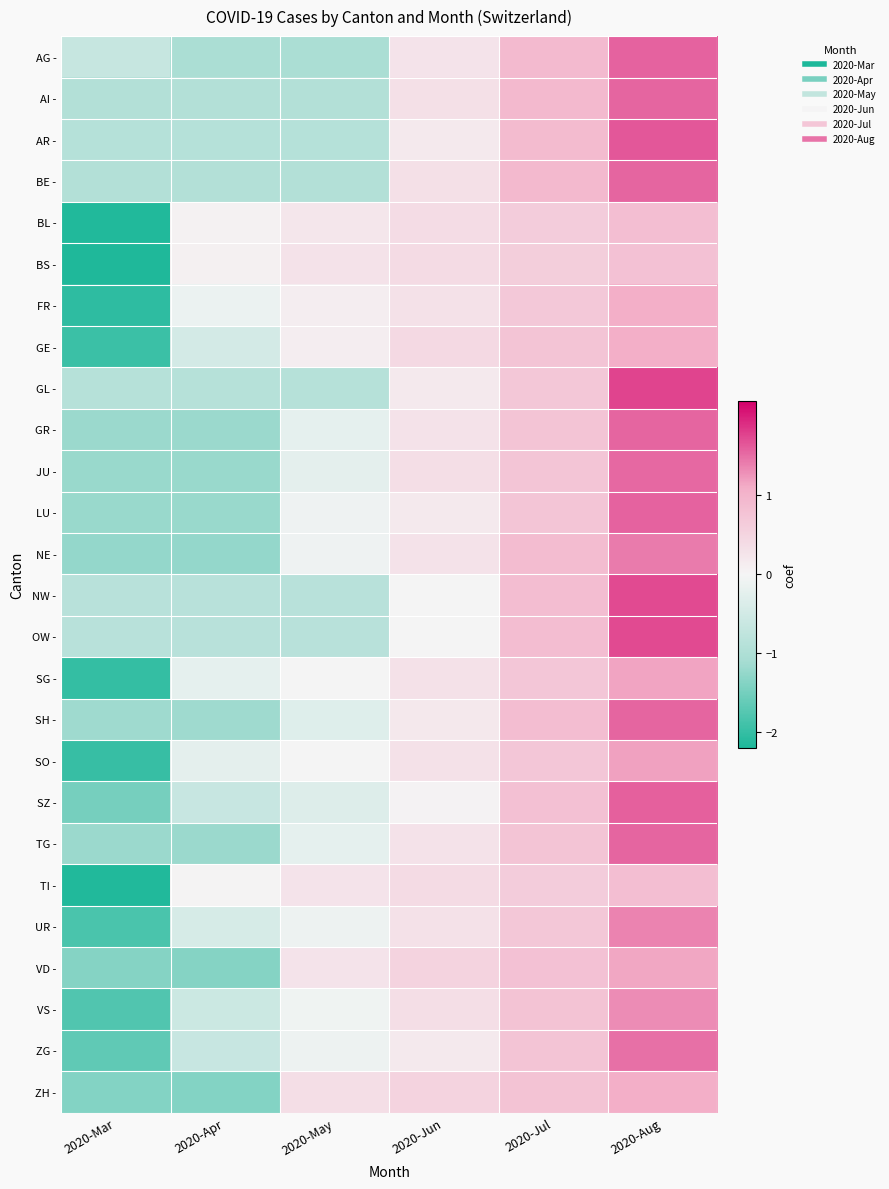

How many categories are shown in the chart?

6